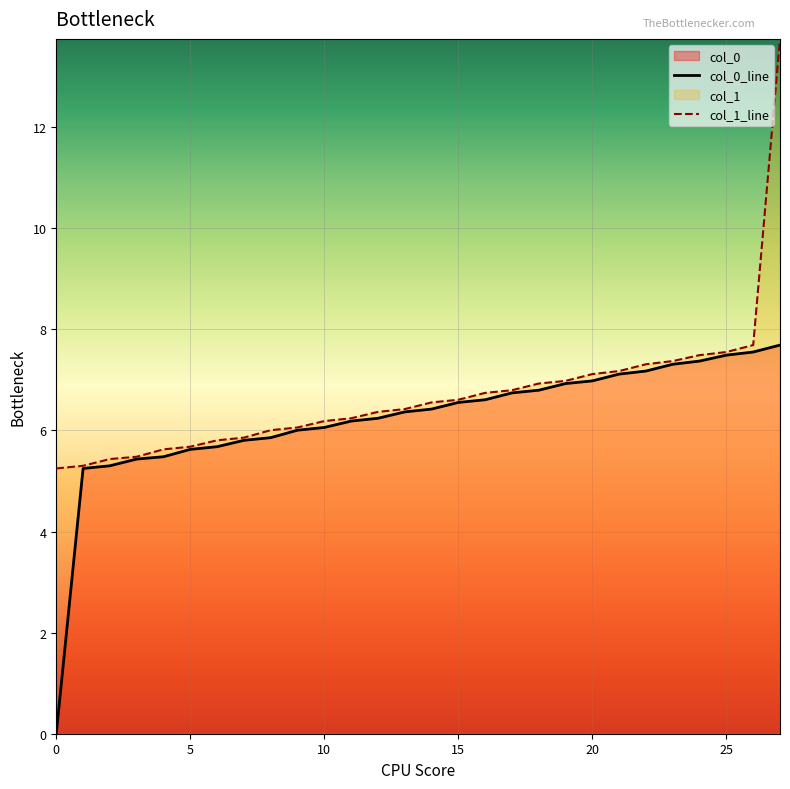

Rank the series by their average value, from highest to lowest.

col_1_line, col_0_line